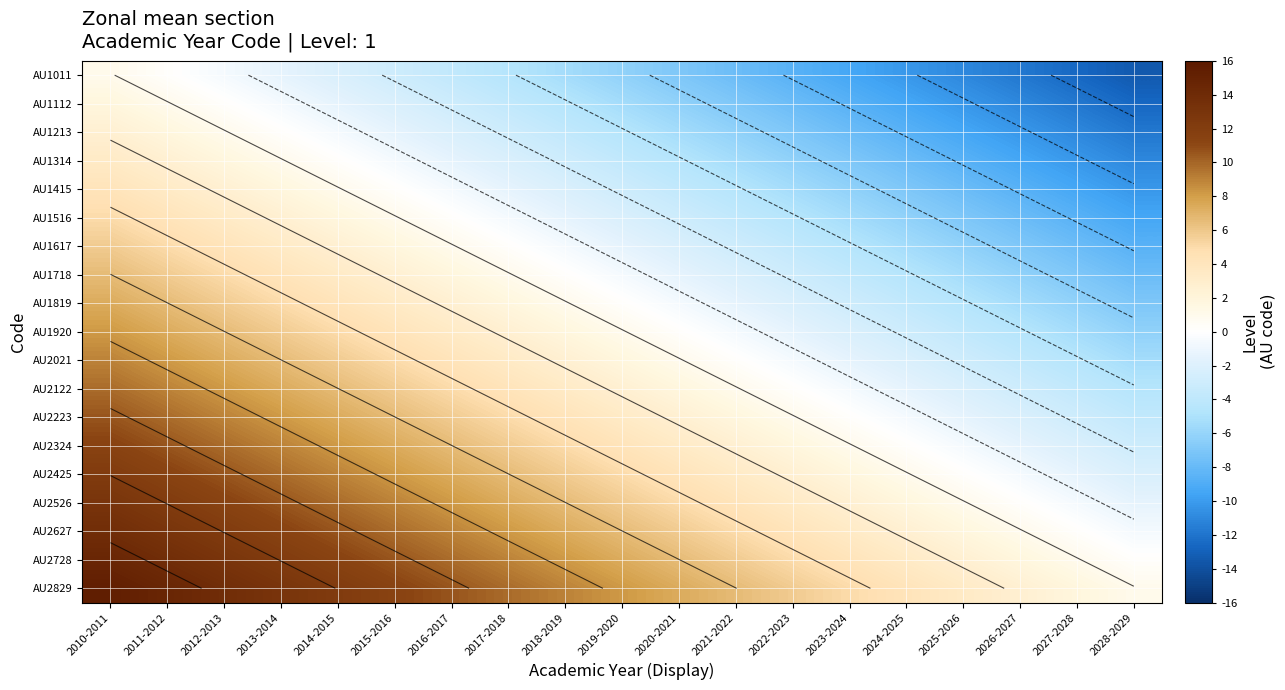

At which category is the sum across all series the highest?

2010-2011